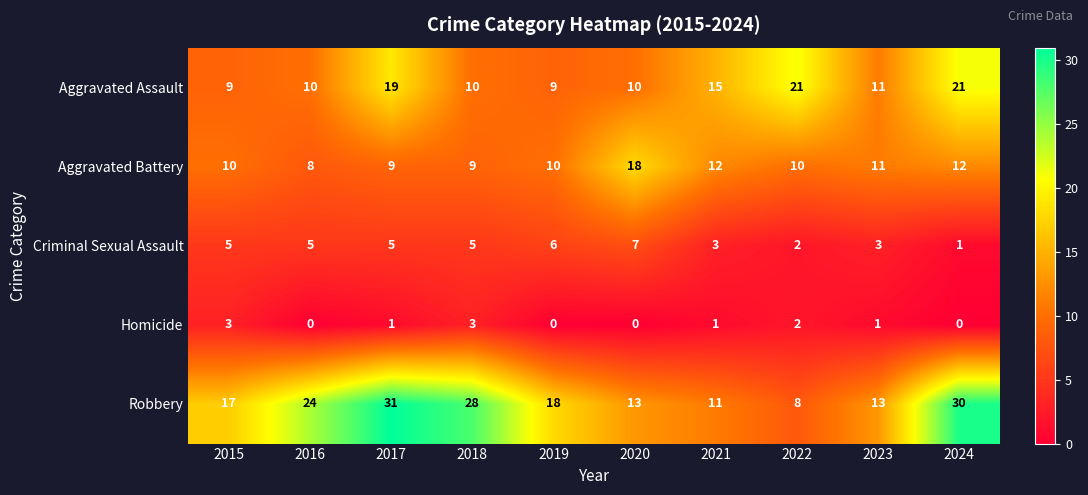

What value does the Robbery series have at 2023, to the nearest 10?

10